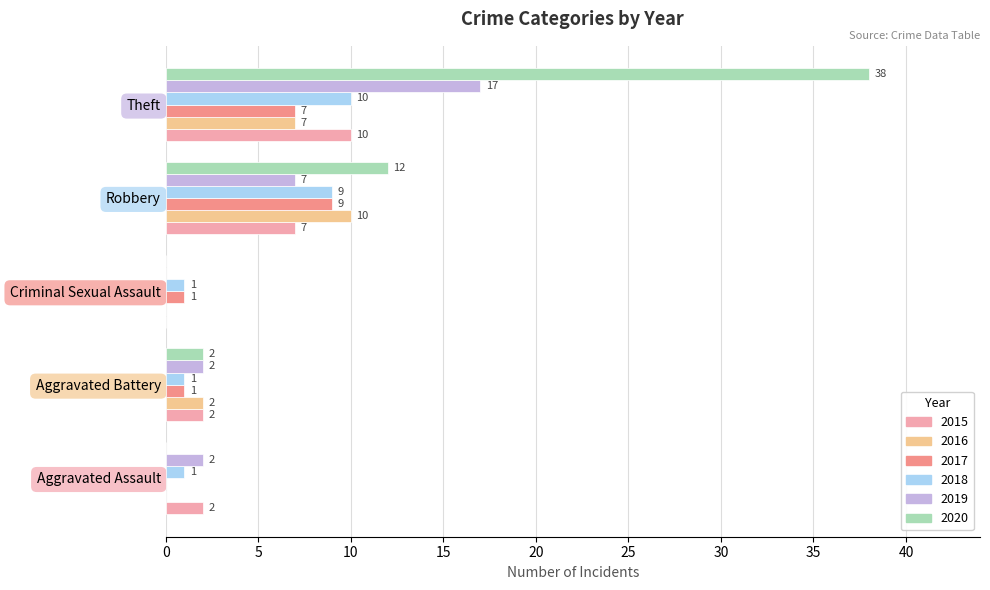

The 2020 series shows -17 at Criminal Sexual Assault. True or false?

False